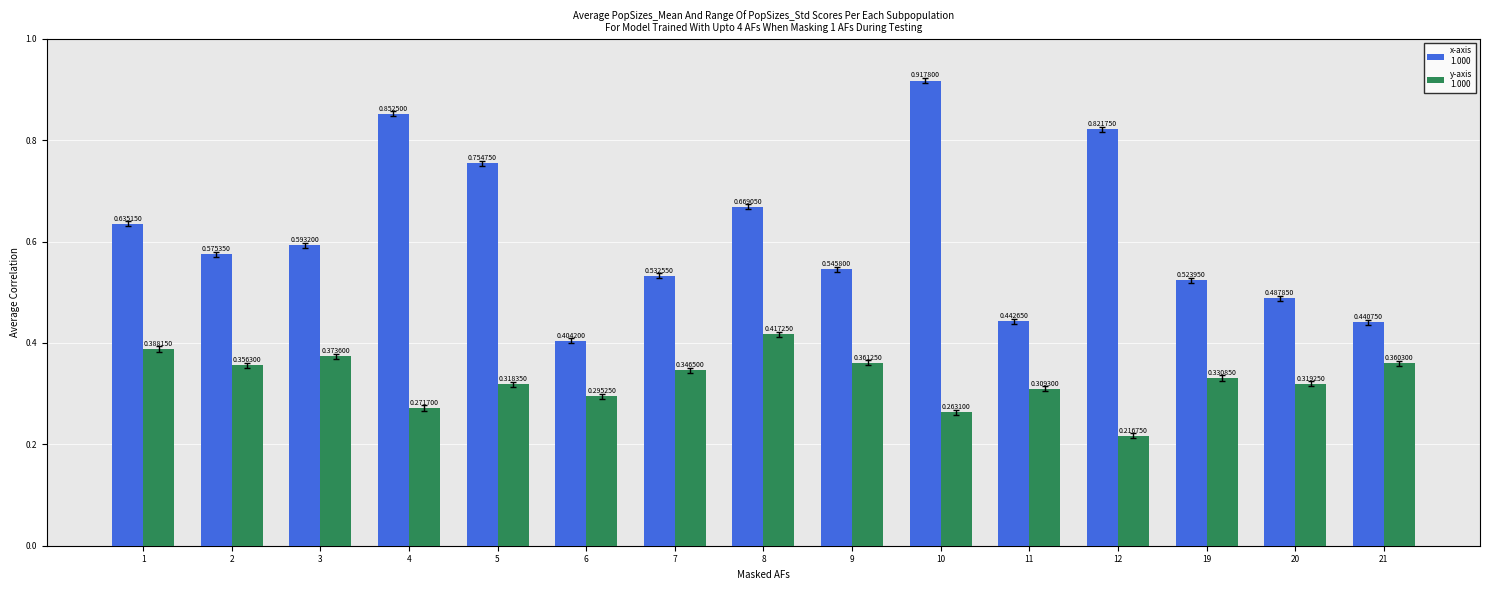

At which category is the sum across all series the highest?

10